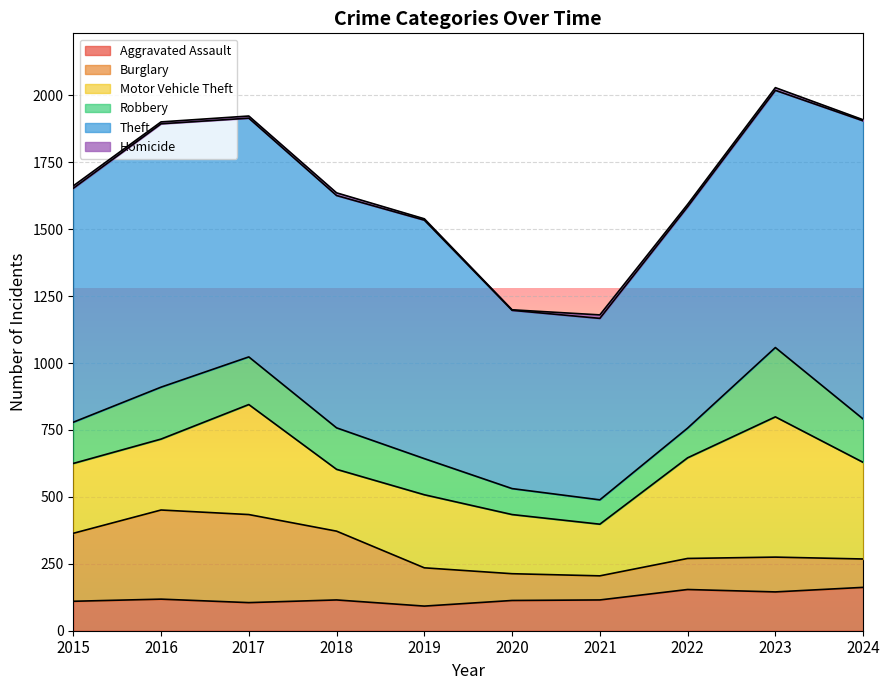

What is the sum of the Theft values at 2018 and 2016?

1852